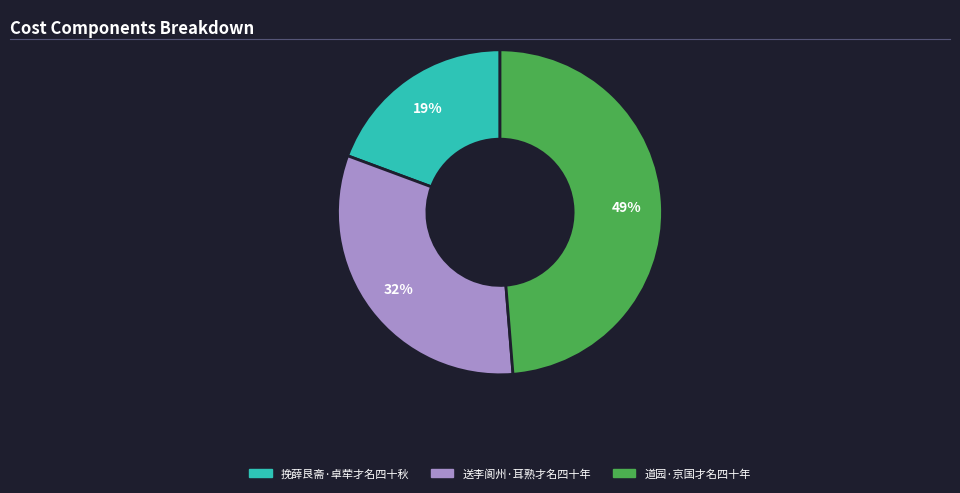

Does any single category account for the majority?

No